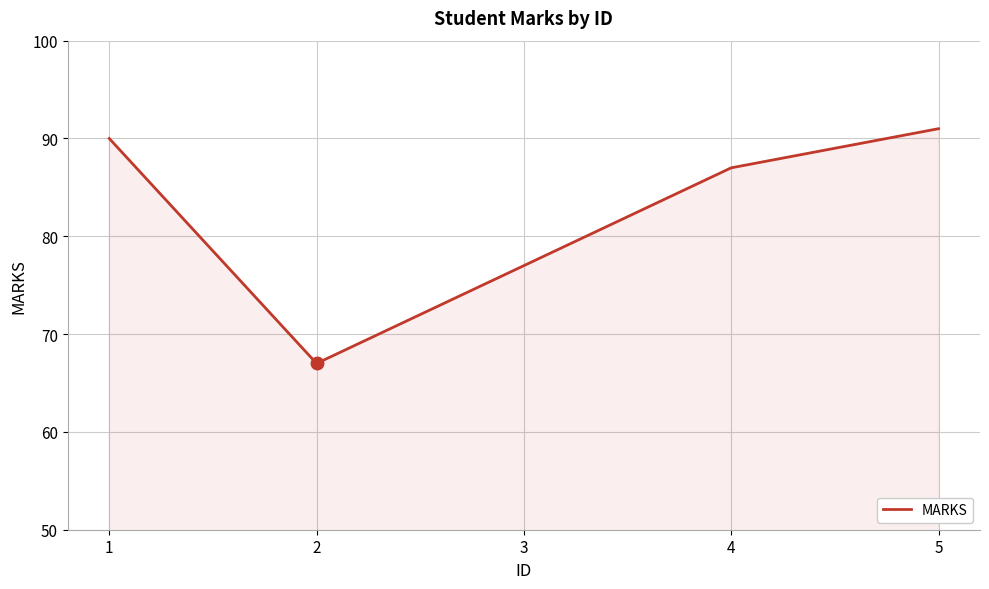

List the labels in order of value, largest first.

5, 1, 4, 3, 2